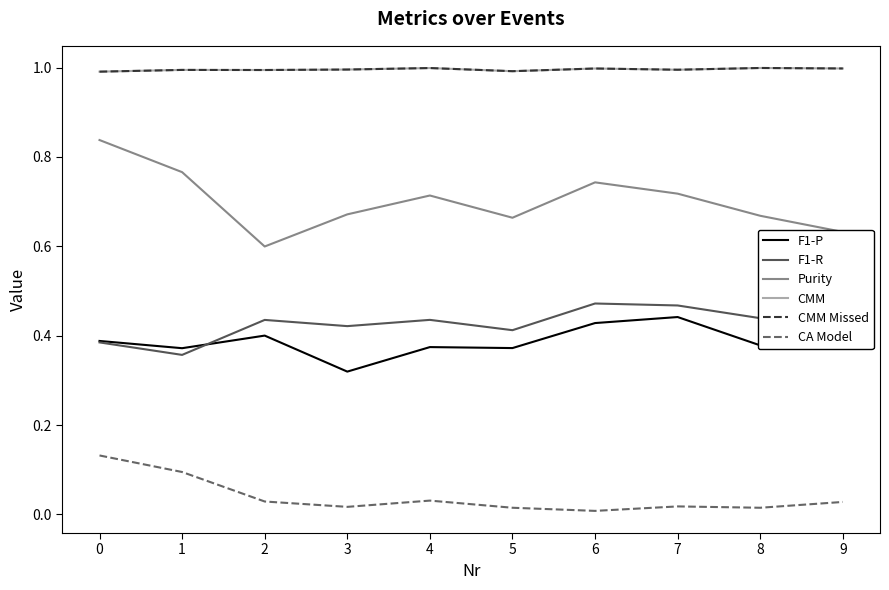

The value of CMM at 5 is 1.6. True or false?

False